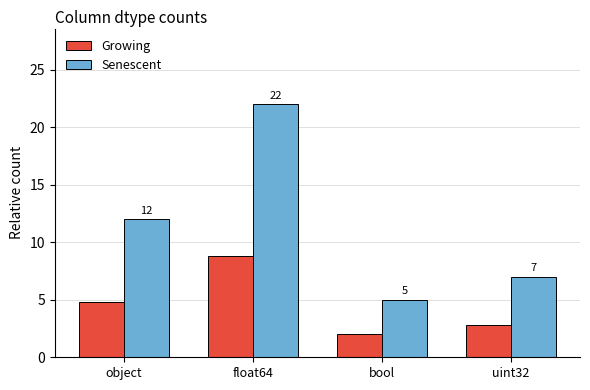

Count the Senescent values in the range 7 to 22.

3